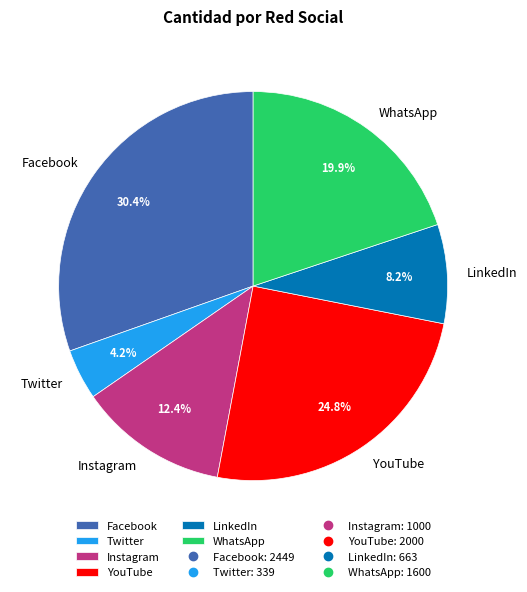

Do Facebook and WhatsApp together represent more than half of the pie?

Yes